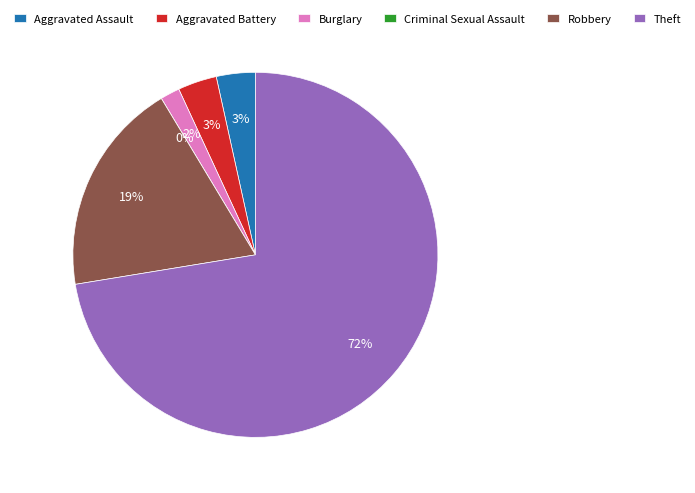

True or false: Robbery accounts for 19% of the total.

True